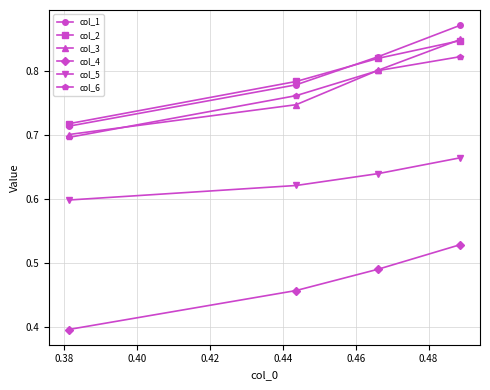

What are all the series names shown in the legend?

col_1, col_2, col_3, col_4, col_5, col_6